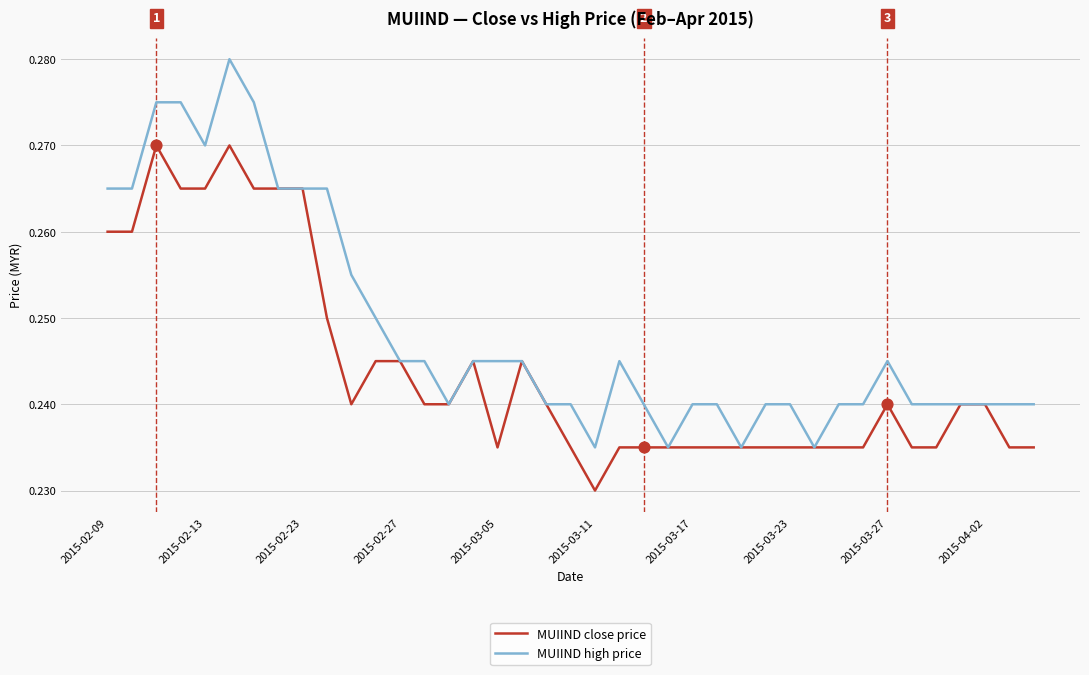

Which series has the largest total across all categories?

MUIIND high price